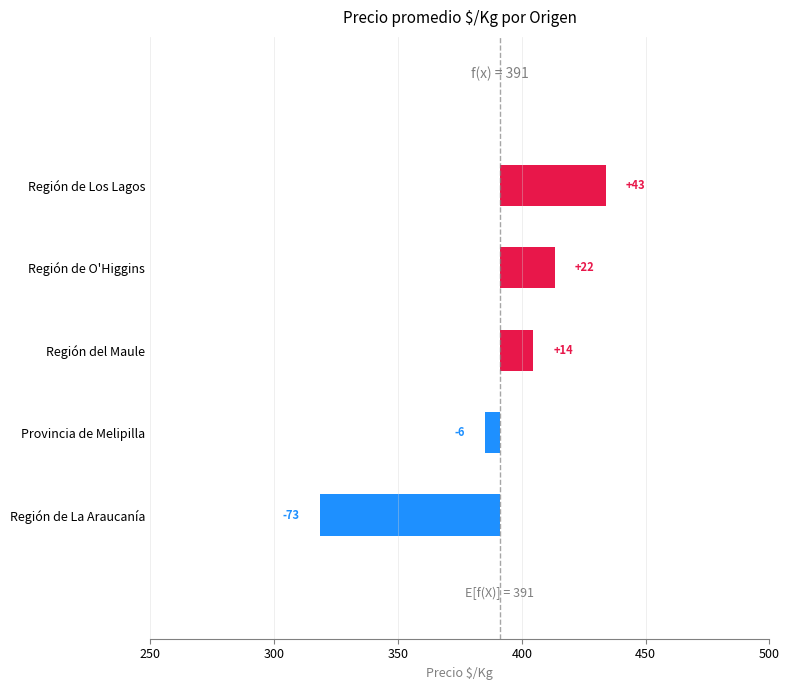

Reading left to right, extract all data points from this chart.

-72.8	-5.9	13.5	22.2	42.9